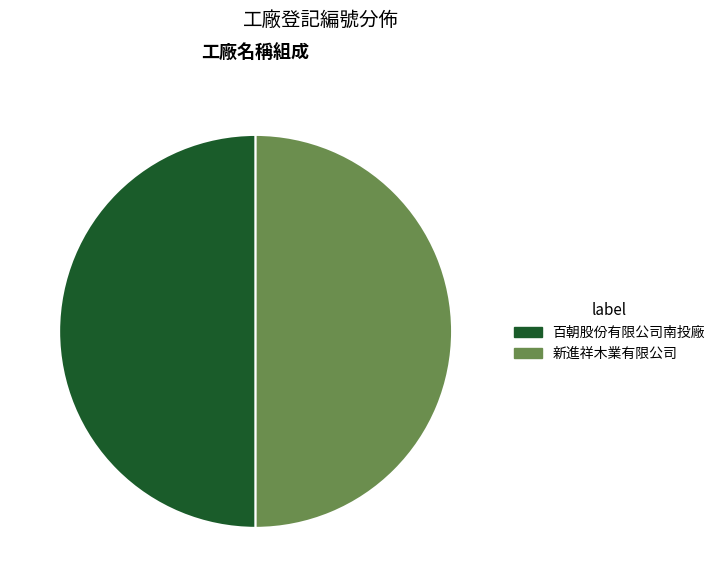

What is the ratio of the value at 新進祥木業有限公司 to the value at 百朝股份有限公司南投廠?

1.0